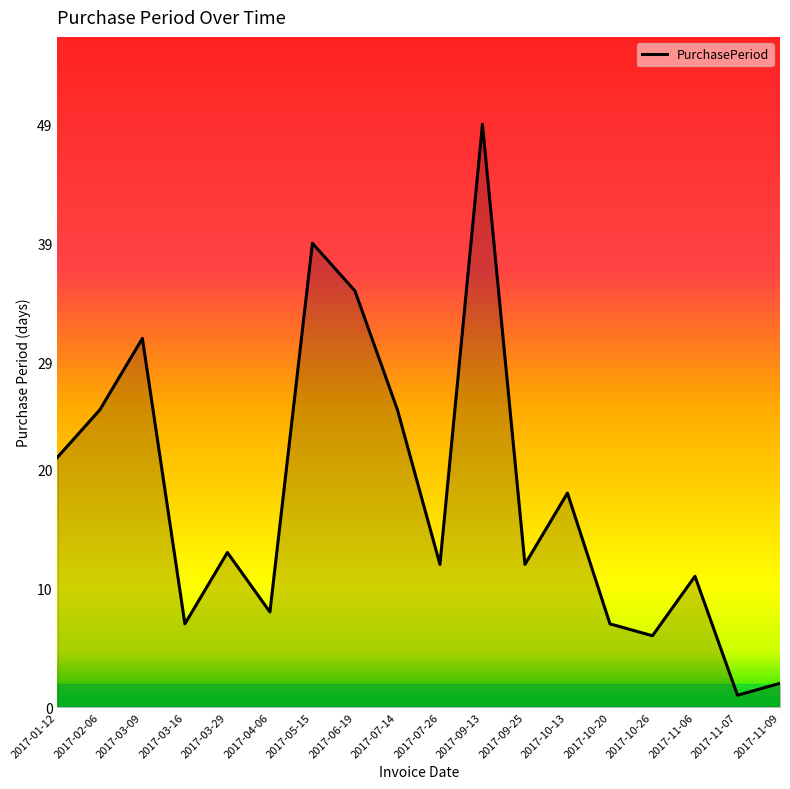

What position from the right is 2017-01-12?

18